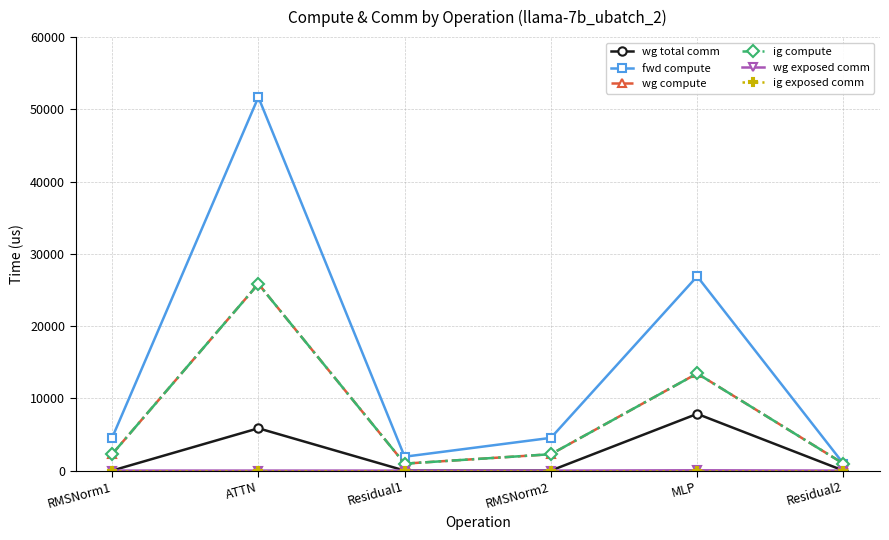

How many interior local valleys does the ig compute series have?

1